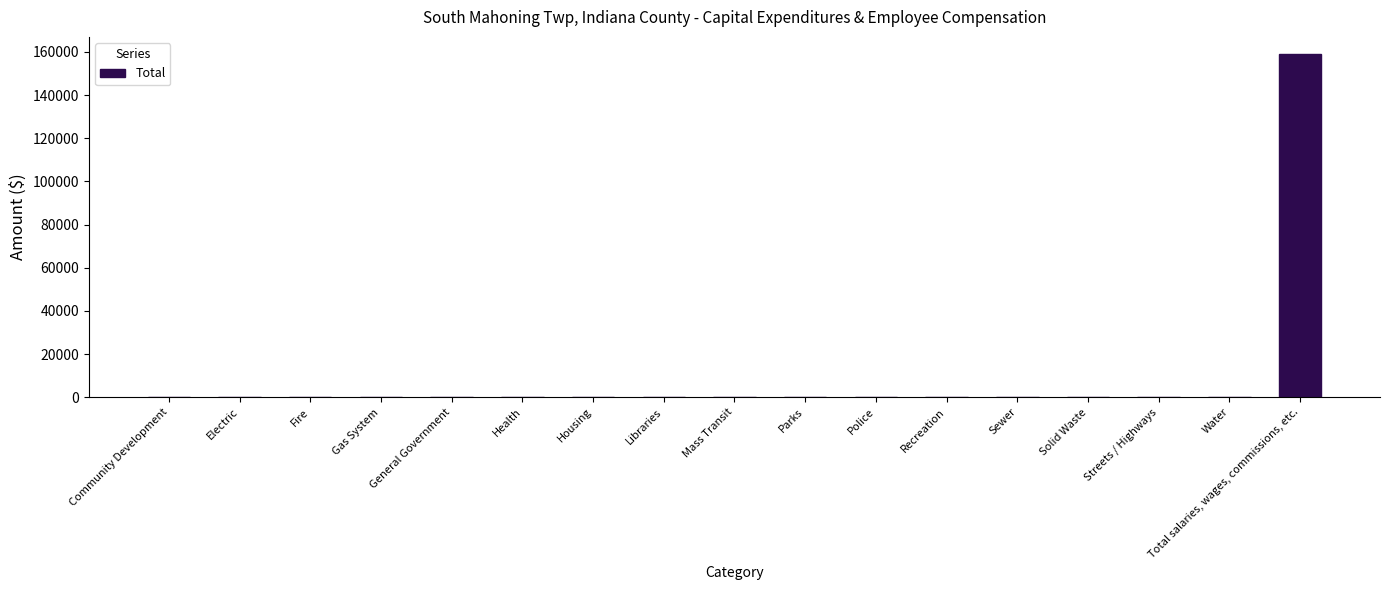

True or false: the data shows 0 at Community Development.

True